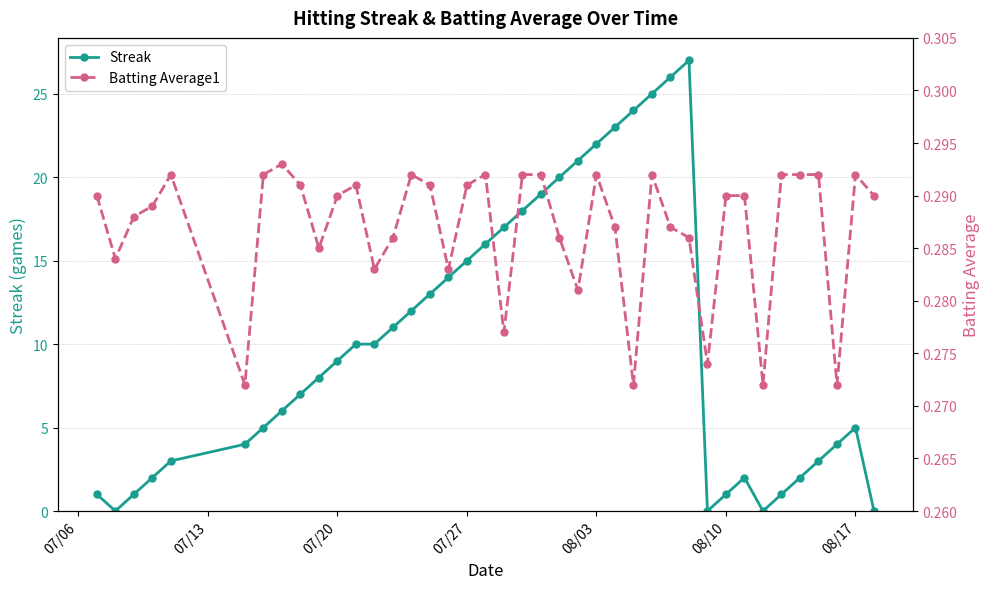

What is the highest value of the Streak series?

27